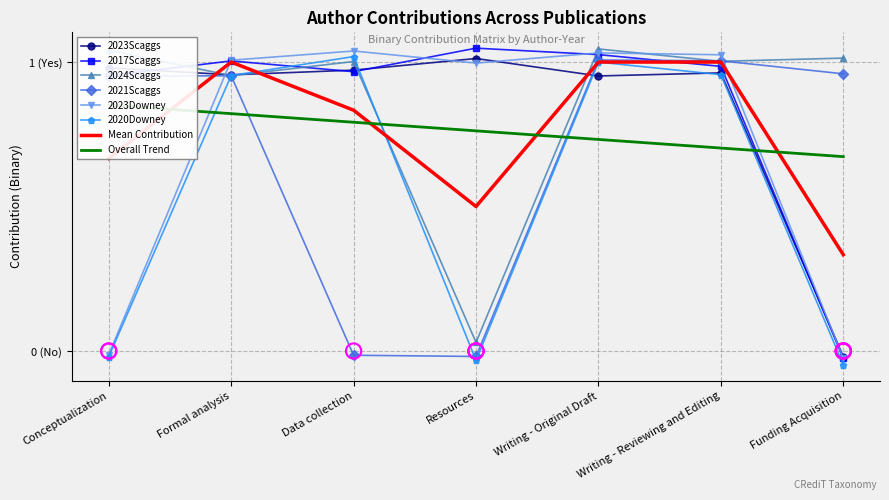

Which series contains the lowest Y value?

2020Downey